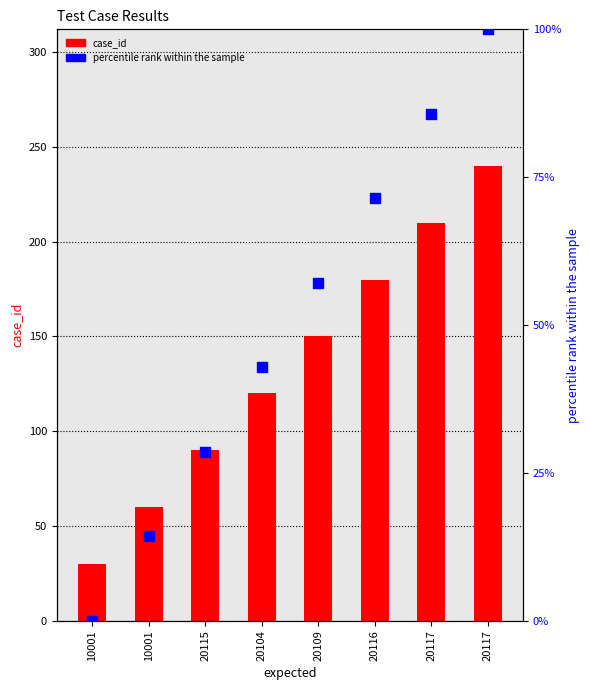

What are all the series names shown in the legend?

case_id, percentile rank within the sample